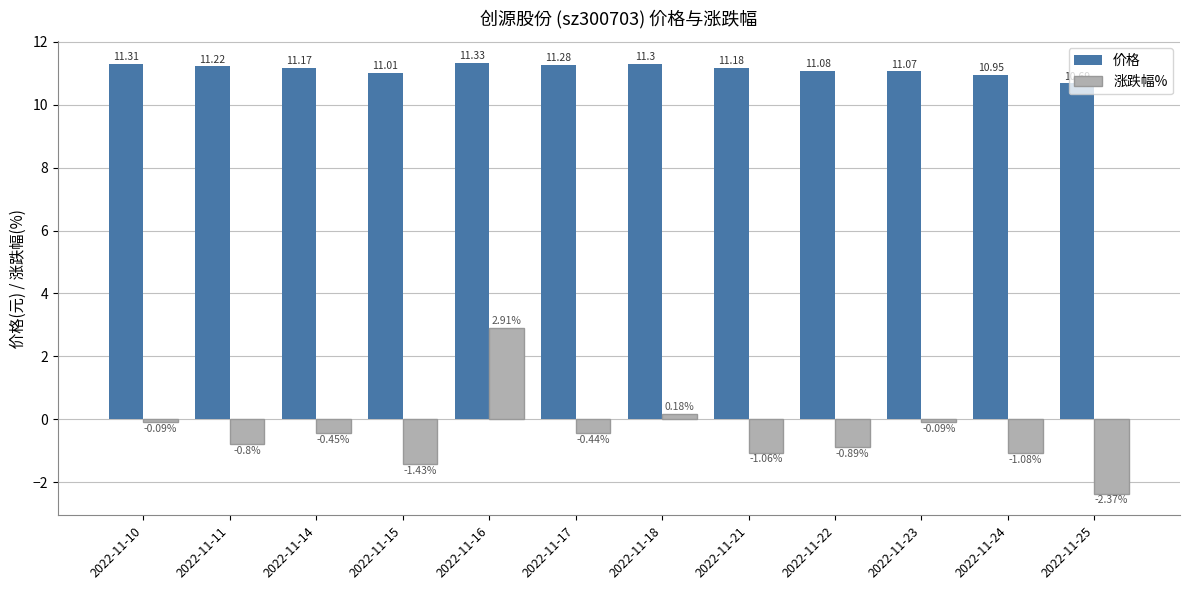

Are the bars horizontal?

No